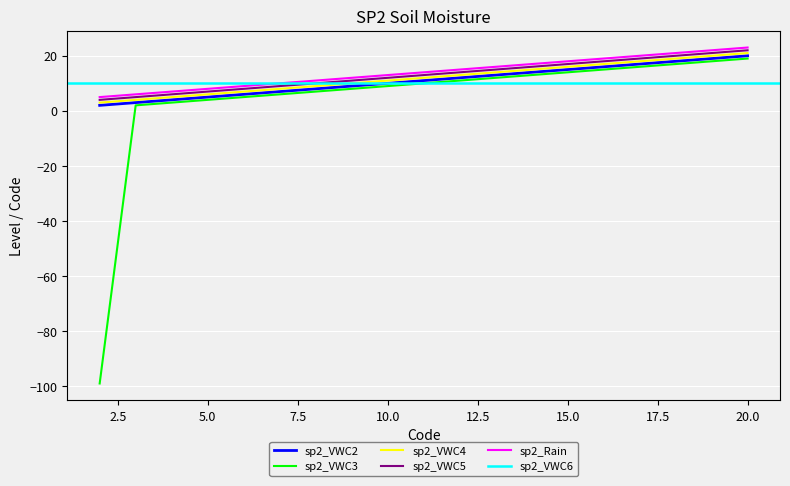

Is it true that sp2_Rain equals 5 at 10.0?

False